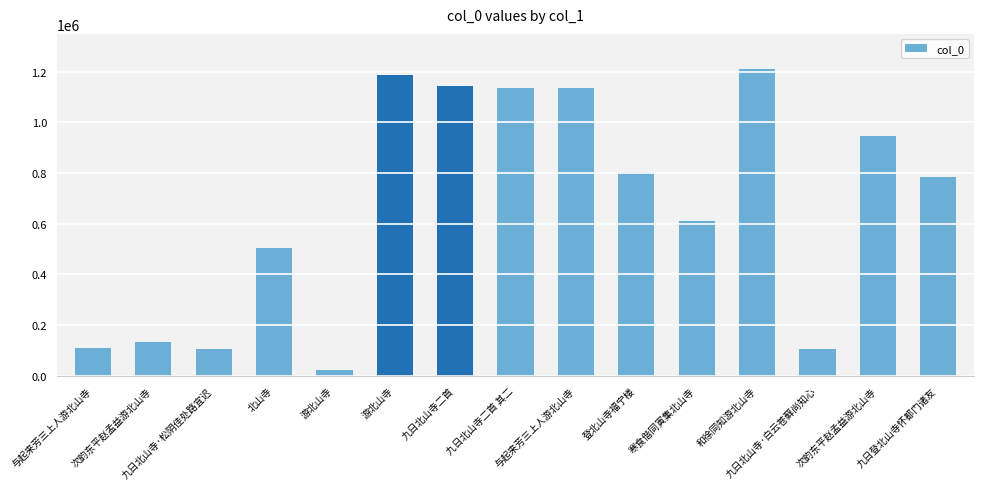

What is the sum of all values?

9941967